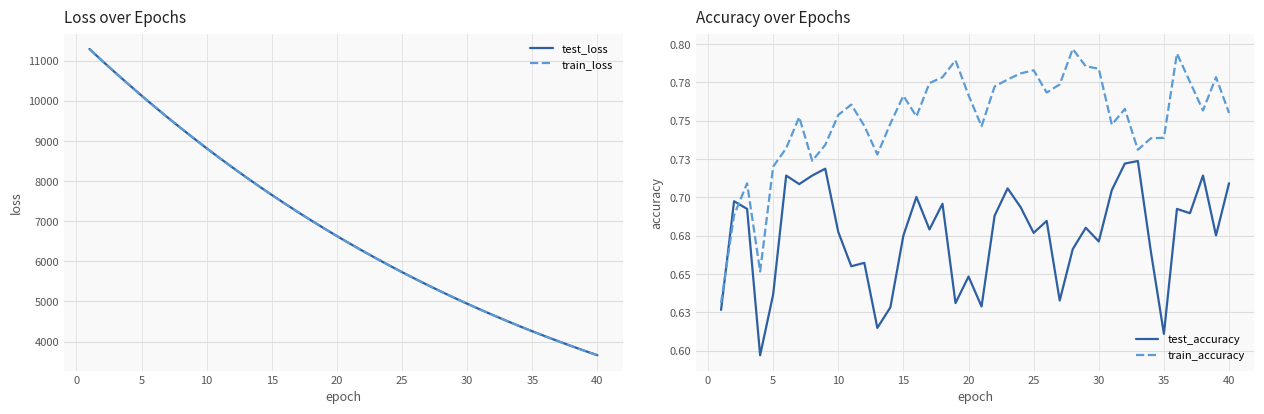

What is the maximum value shown in the chart?

11298.4